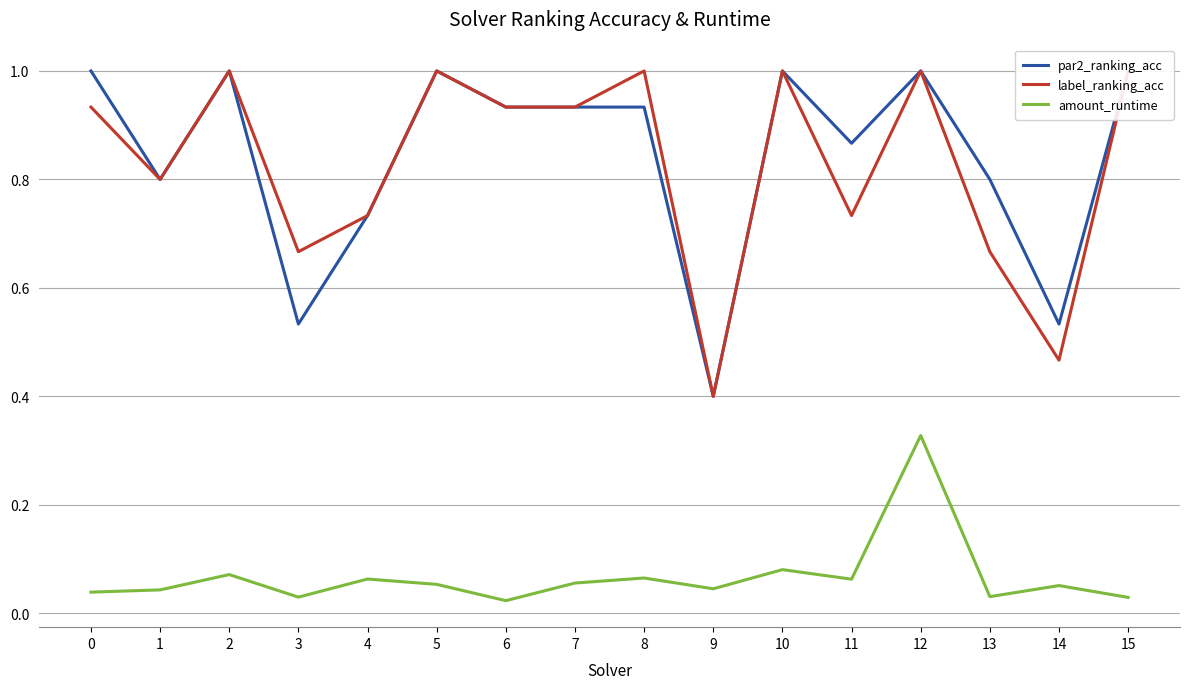

At which category does the chart reach its minimum across all series?

6